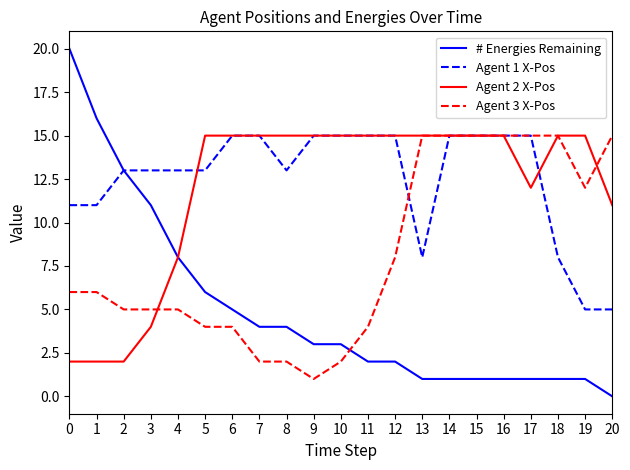

Is the value of # Energies Remaining at 14 greater than the value of Agent 2 X-Pos at 18?

No